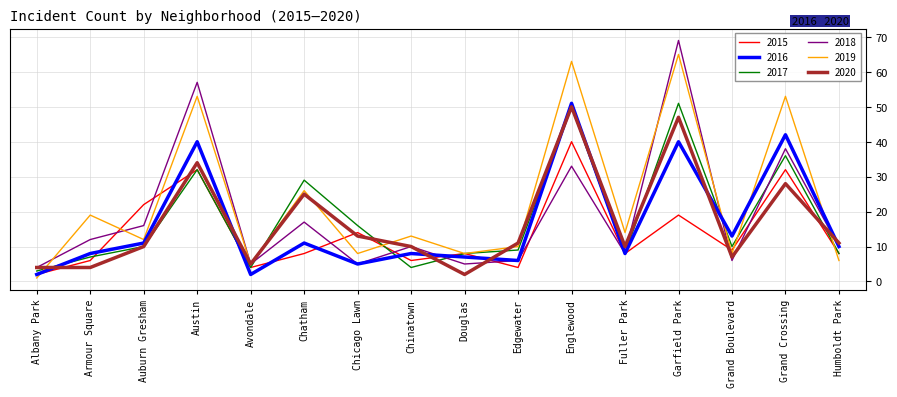

Between Austin and Douglas, which series saw the biggest shift?

2018